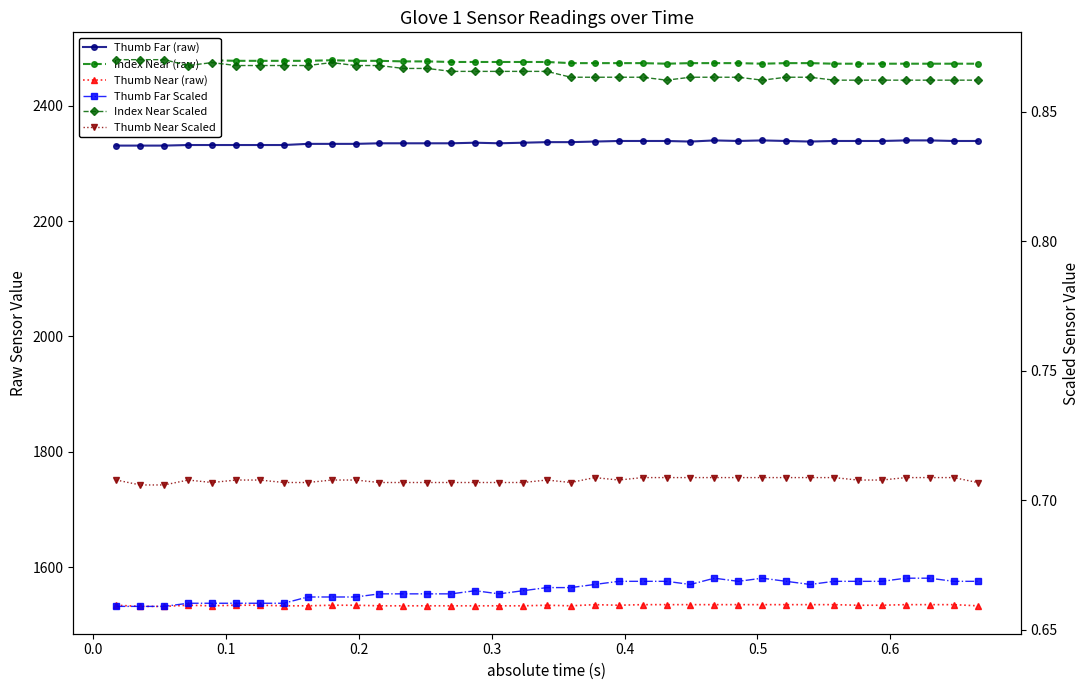

Count the number of data series in this chart.

6